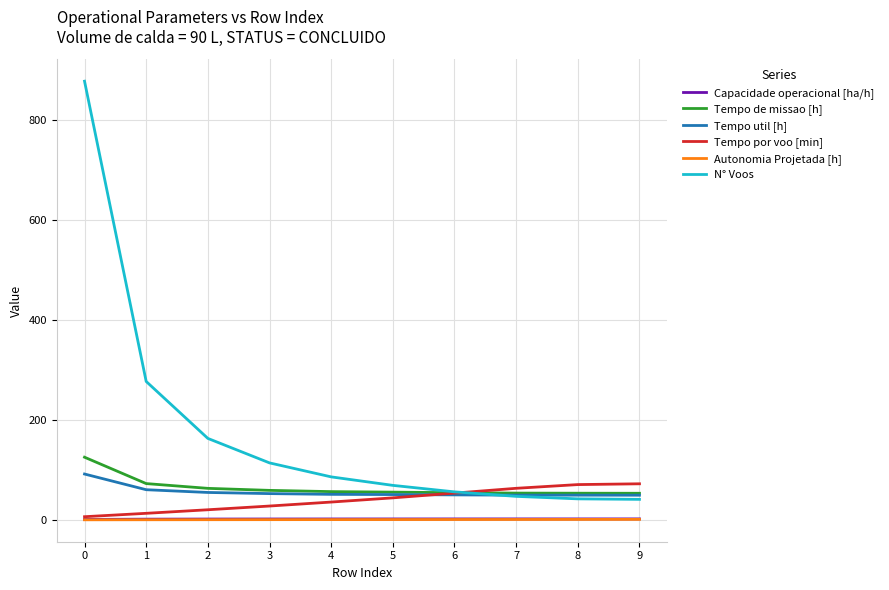

What is the difference between the highest and lowest values at 4?

85.5